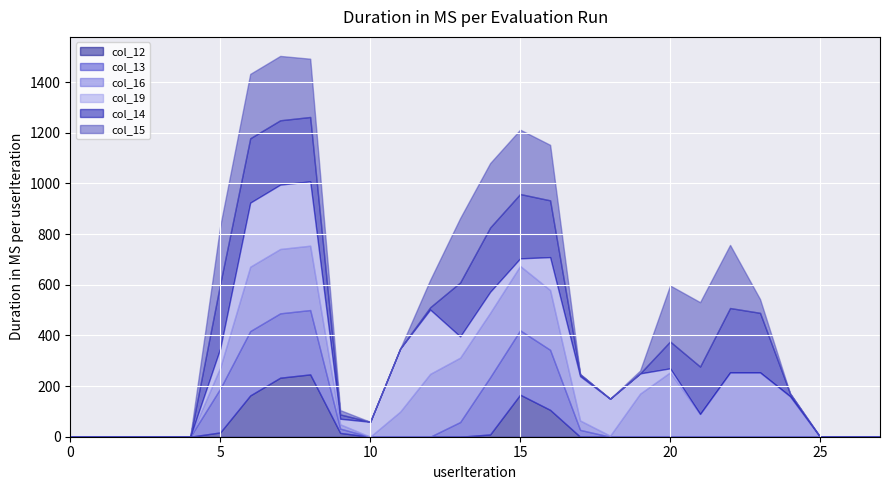

Count the number of categories in the chart.

28